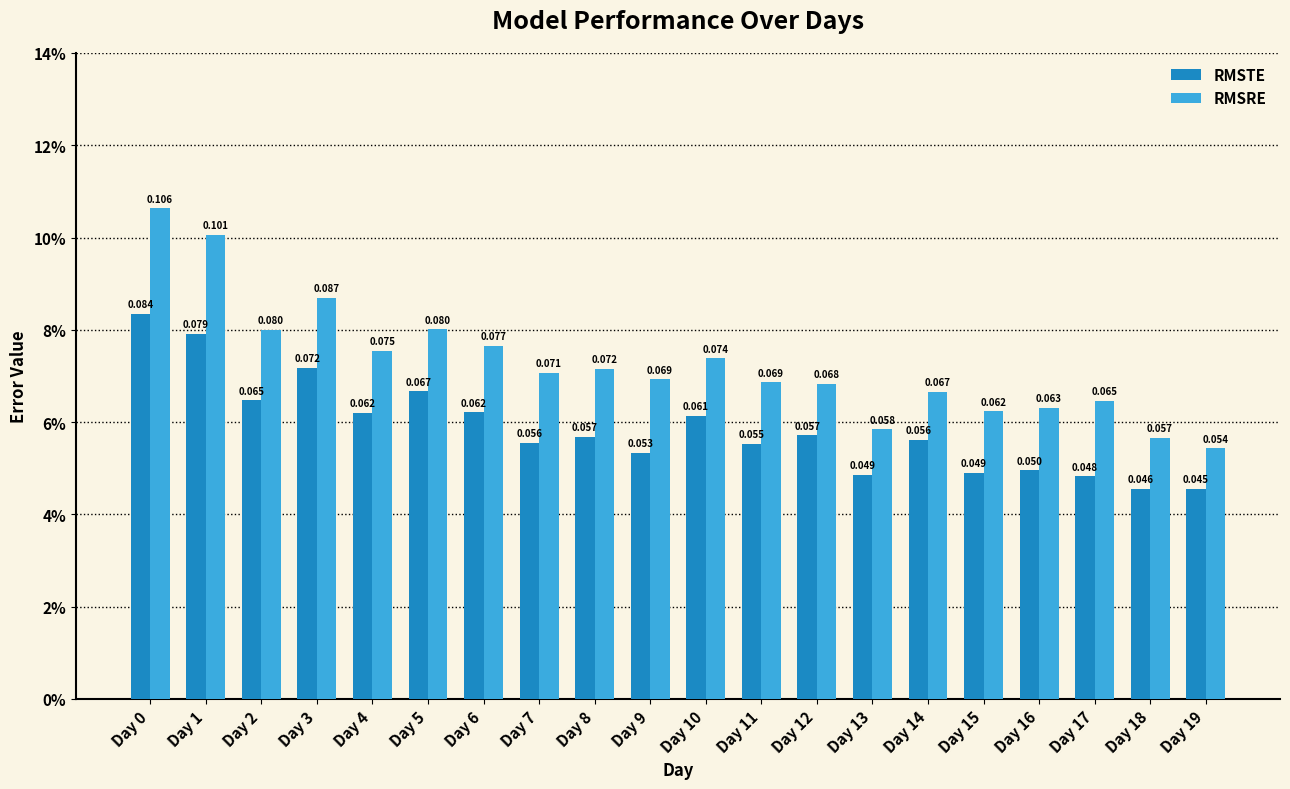

Are the bars grouped side by side (vs. stacked)?

Yes